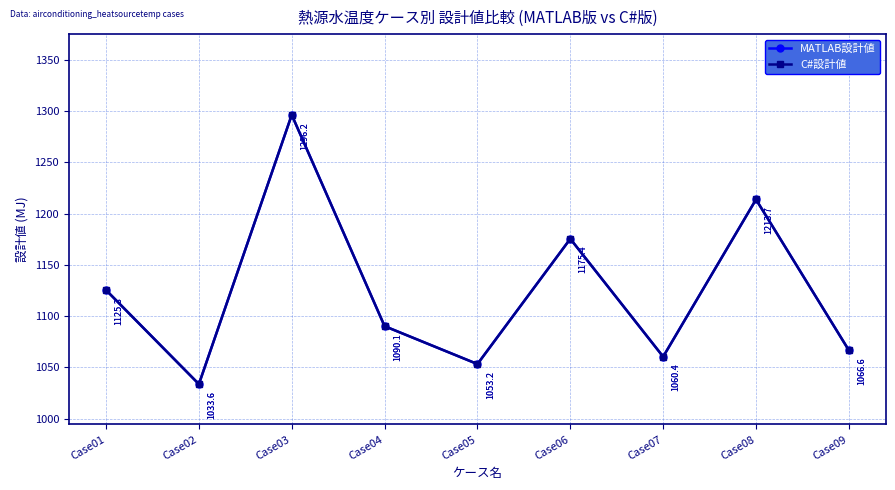

How many values in the C#設計値 series are below 1090?

4